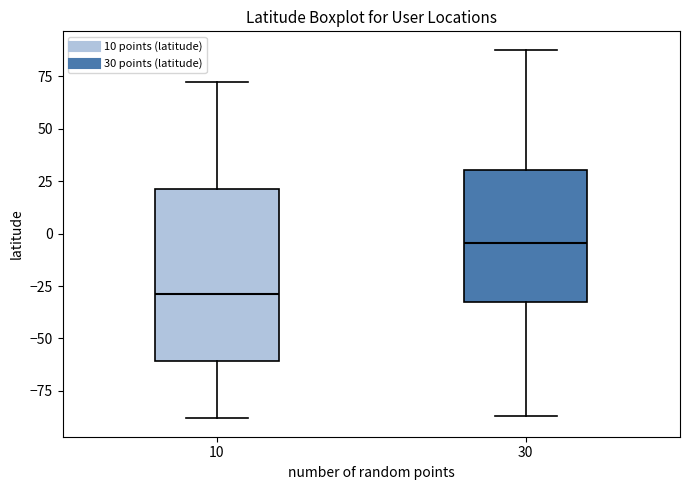

Where does the upper whisker of the box at x = 10 end on the y-axis? The values are not printed on the chart, so give them approximately, as read against the axis.

70